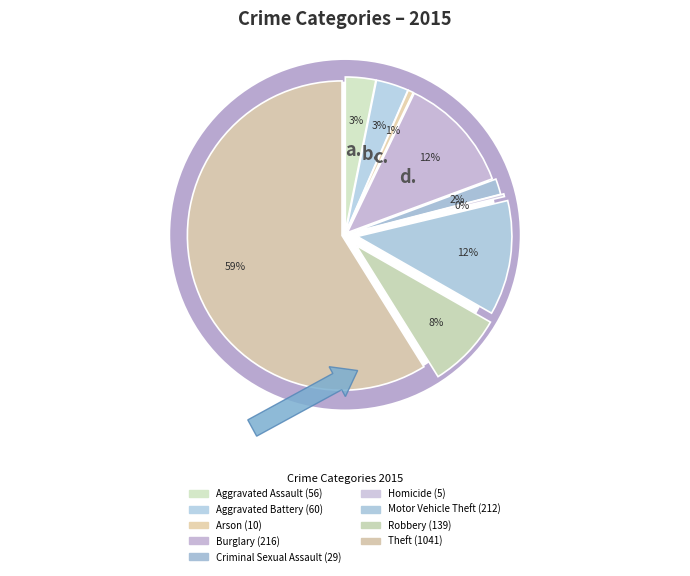

To the nearest percent, what is the average slice percentage?

11%